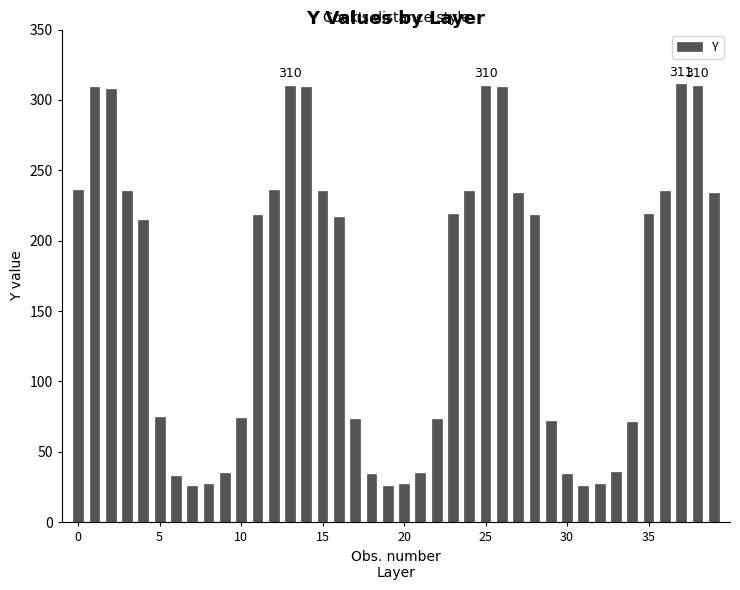

What is the value of the 9th bar from the left?

27